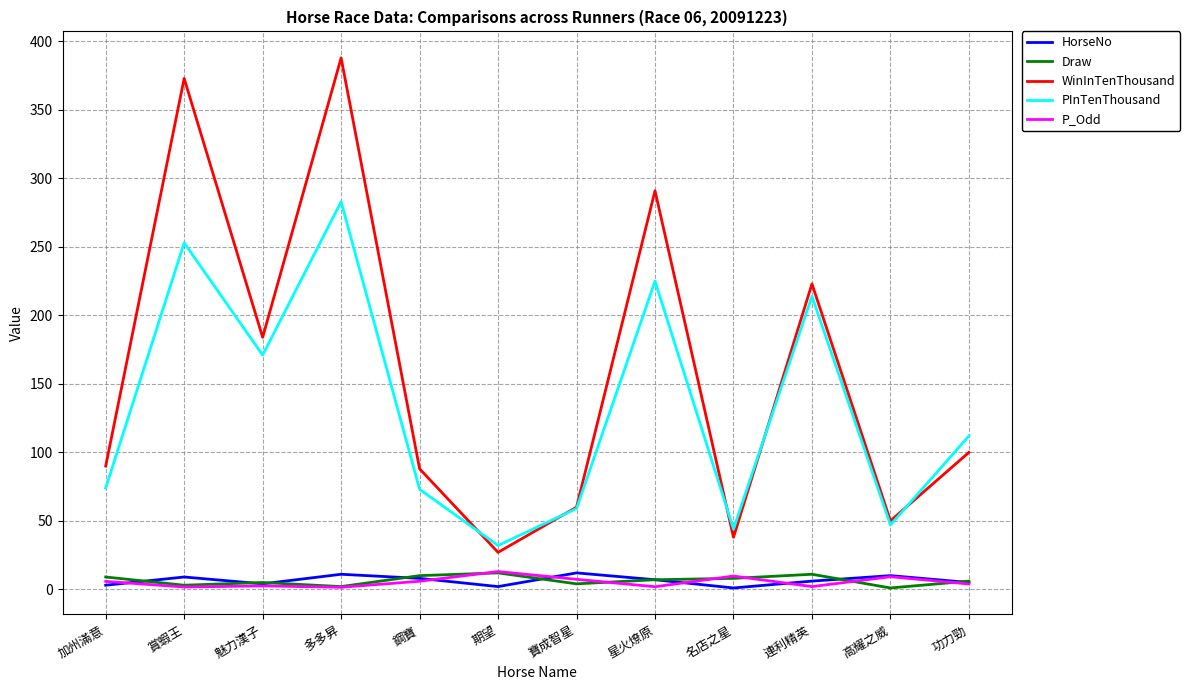

True or false: WinInTenThousand has a value of 38.0 at 名店之星.

True